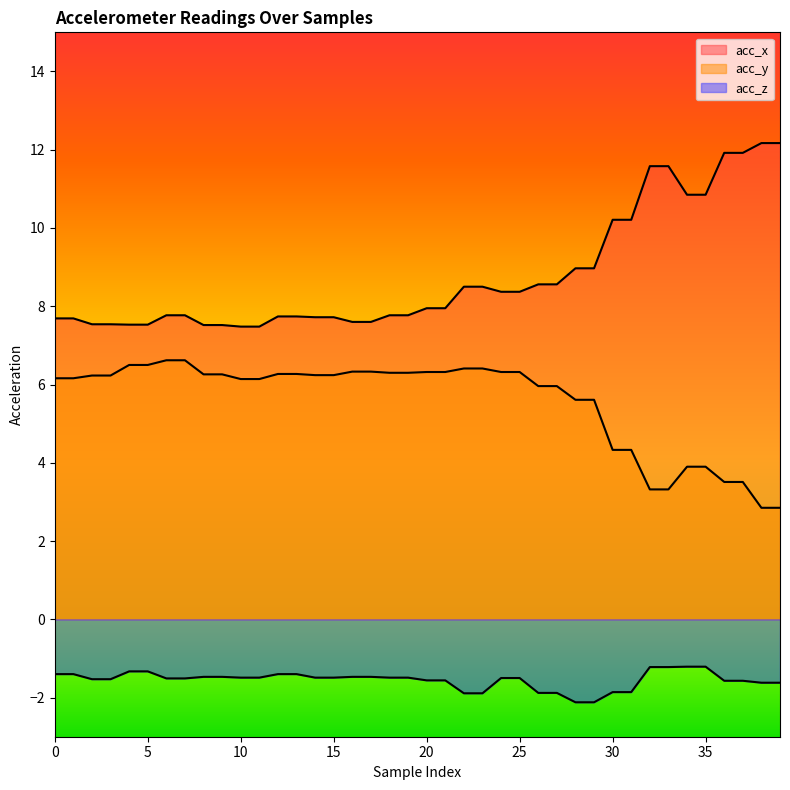

True or false: acc_z and acc_y cross at least once.

False